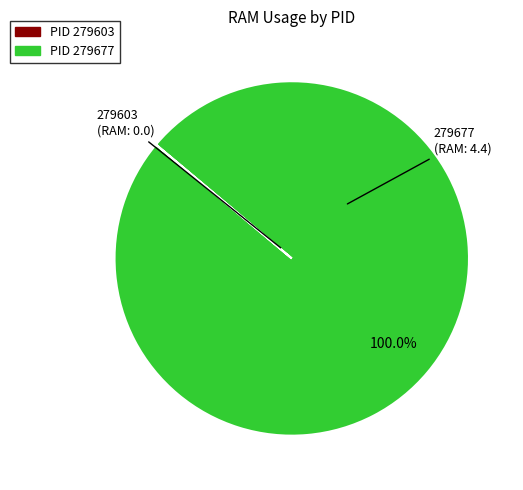

Is there a majority slice in this chart?

Yes